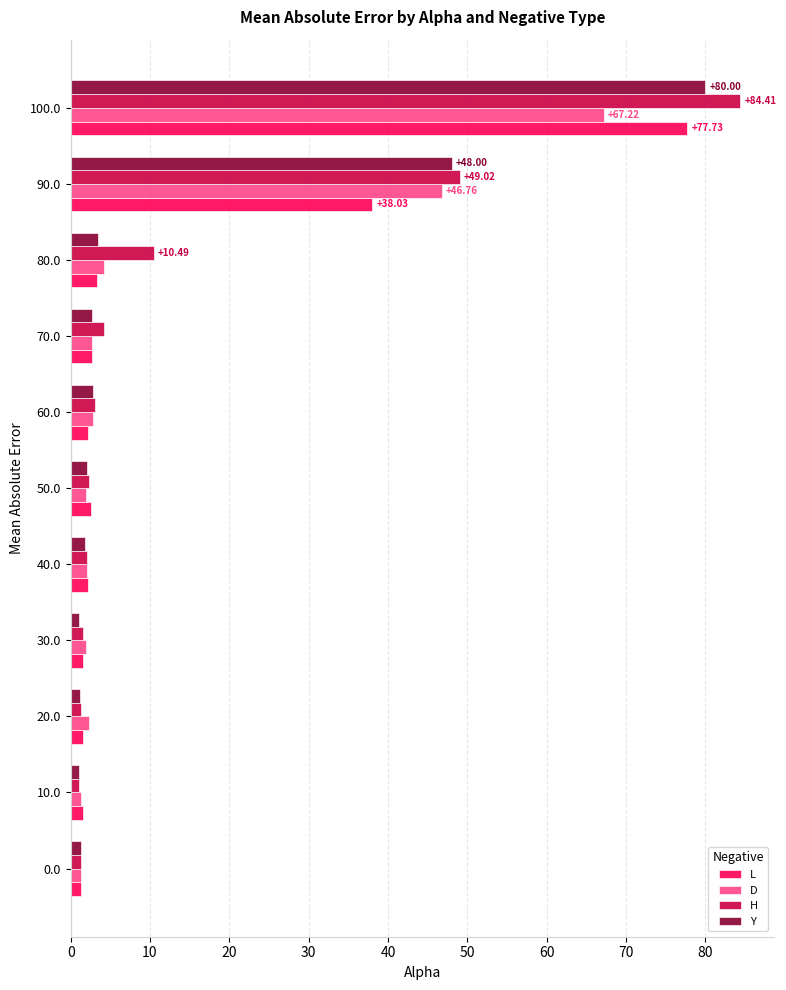

What is the difference between the maximum and minimum values in the Y series?

79.0